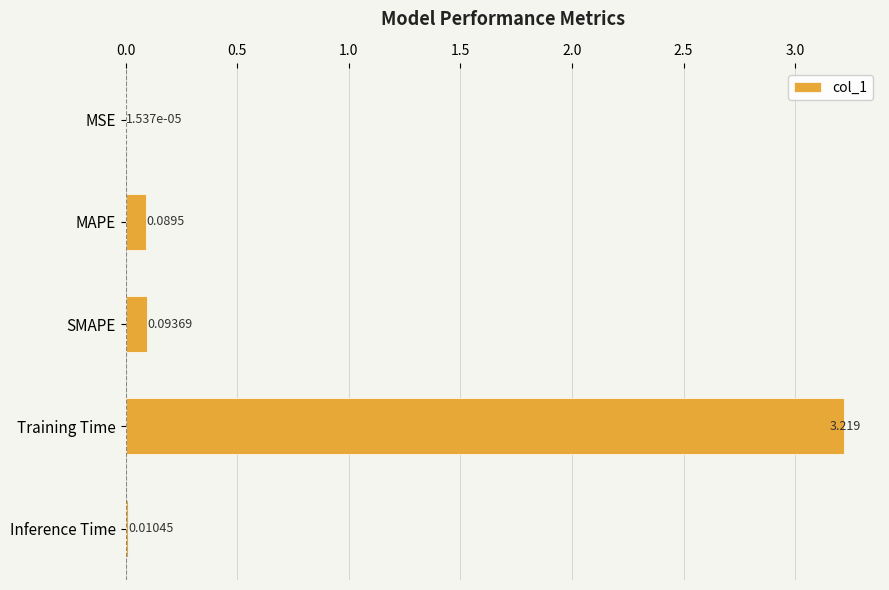

At which label is the value closest to 1?

SMAPE